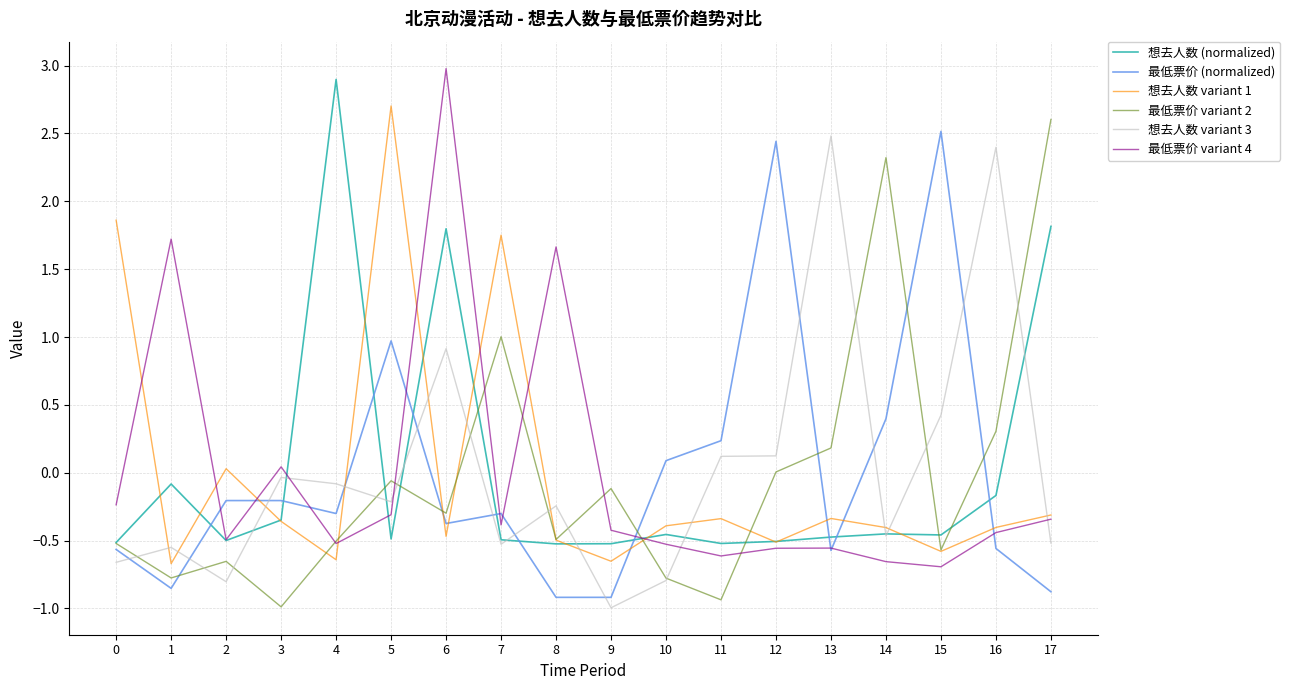

What is the lowest value of the 最低票价 variant 4 series?

-0.7